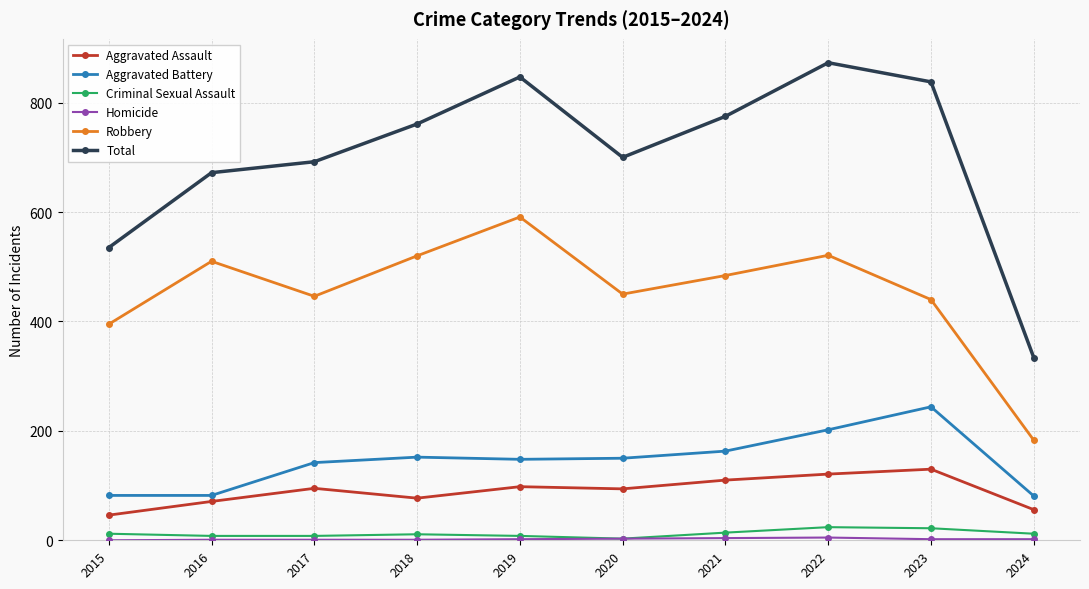

True or false: Total and Criminal Sexual Assault cross at least once.

False